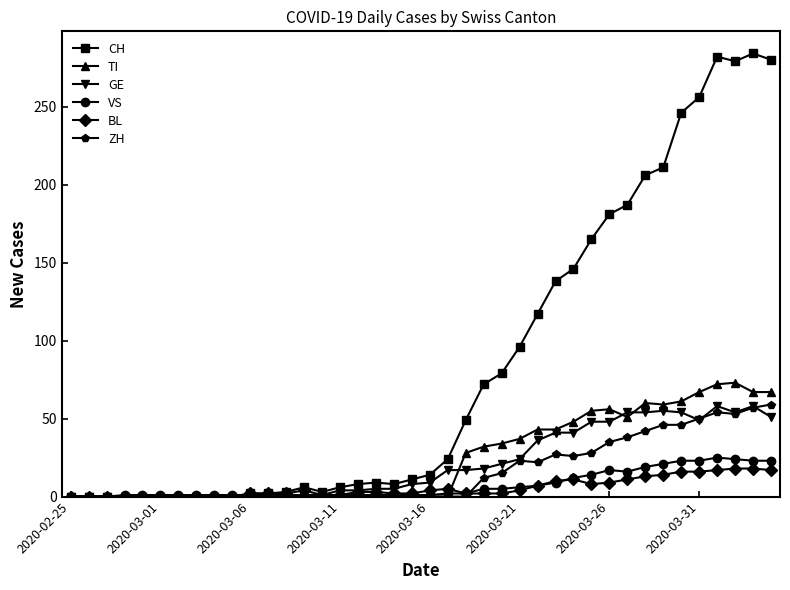

What is the difference between the maximum and second lowest values in the CH series?

284